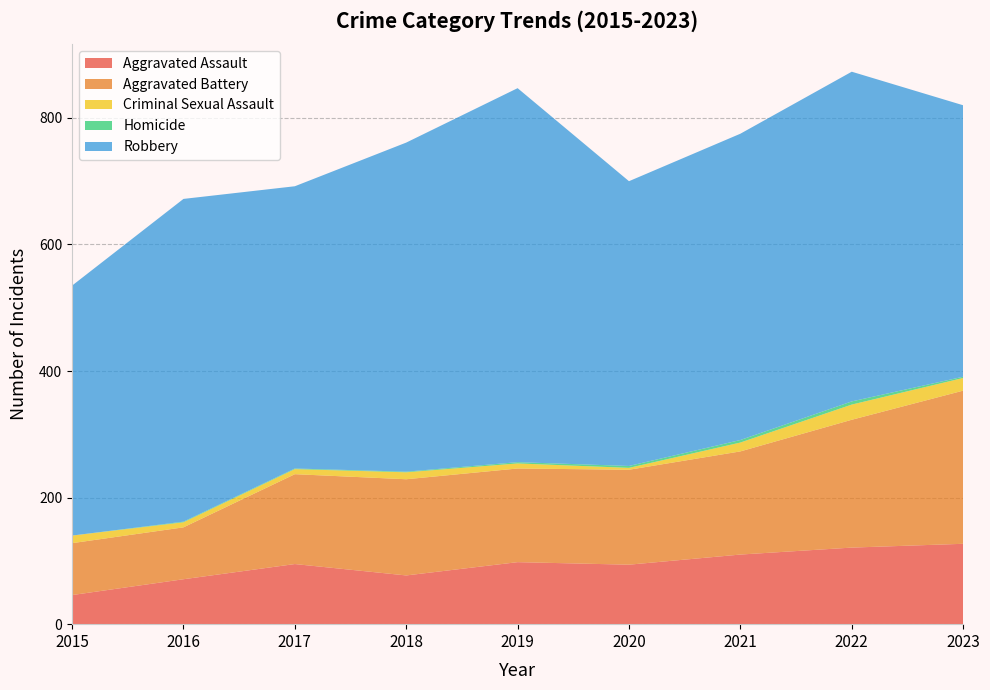

Reading left to right, list all the values displayed in this chart.

Aggravated Assault: 46	71	95	77	98	94	110	121	127
Aggravated Battery: 82	82	142	152	148	150	163	202	242
Criminal Sexual Assault: 12	8	8	11	8	3	14	24	20
Homicide: 0	1	1	1	2	3	4	5	2
Robbery: 395	510	446	520	591	450	484	521	429